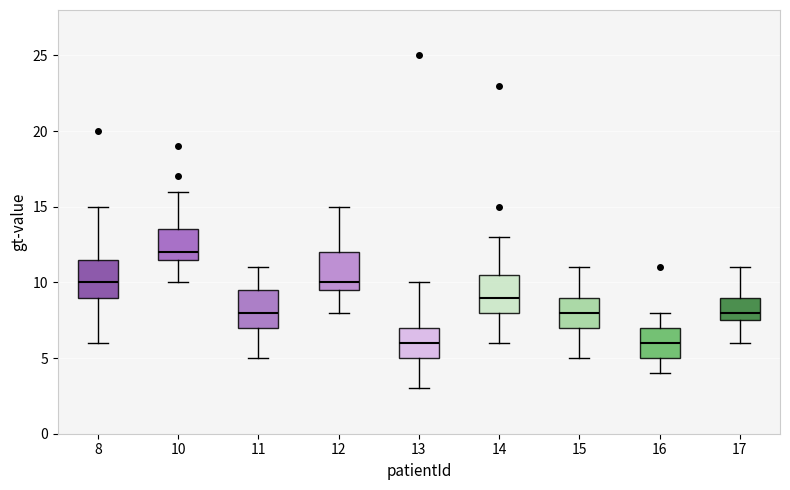

Reading left to right, read every box against the y-axis: the position of its median line, the range the box covers, and the ends of its whiskers. The values are not printed on the chart, so give them approximately, as read against the axis.

8: median 10.0, box 9.0 to 11.5, whiskers 6.0 to 15.0
10: median 12.0, box 11.5 to 13.5, whiskers 10.0 to 16.0
11: median 8.0, box 7.0 to 9.5, whiskers 5.0 to 11.0
12: median 10.0, box 9.5 to 12.0, whiskers 8.0 to 15.0
13: median 6.0, box 5.0 to 7.0, whiskers 3.0 to 10.0
14: median 9.0, box 8.0 to 10.5, whiskers 6.0 to 13.0
15: median 8.0, box 7.0 to 9.0, whiskers 5.0 to 11.0
16: median 6.0, box 5.0 to 7.0, whiskers 4.0 to 8.0
17: median 8.0, box 7.5 to 9.0, whiskers 6.0 to 11.0